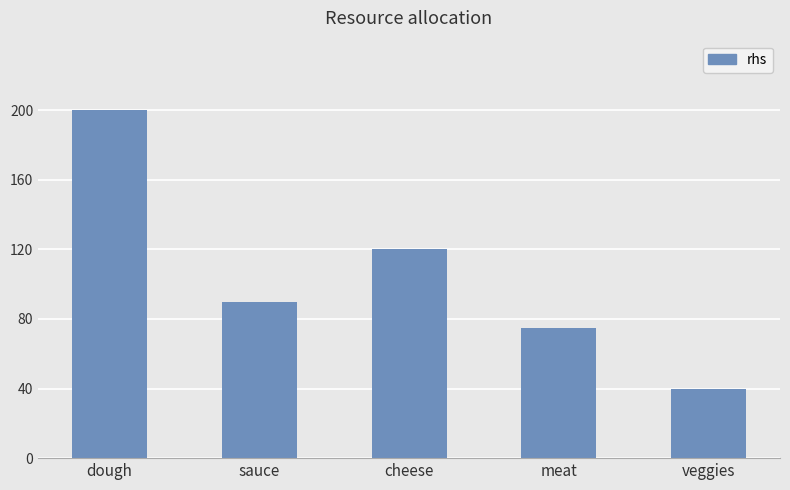

What is the maximum value shown in the chart?

200